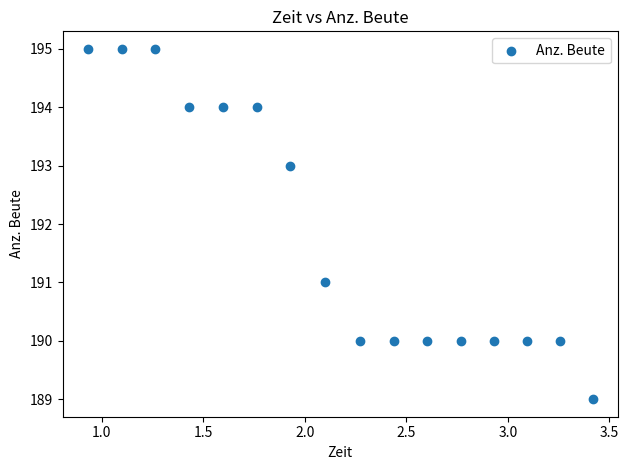

What is the range of Y values (max minus min)?

6